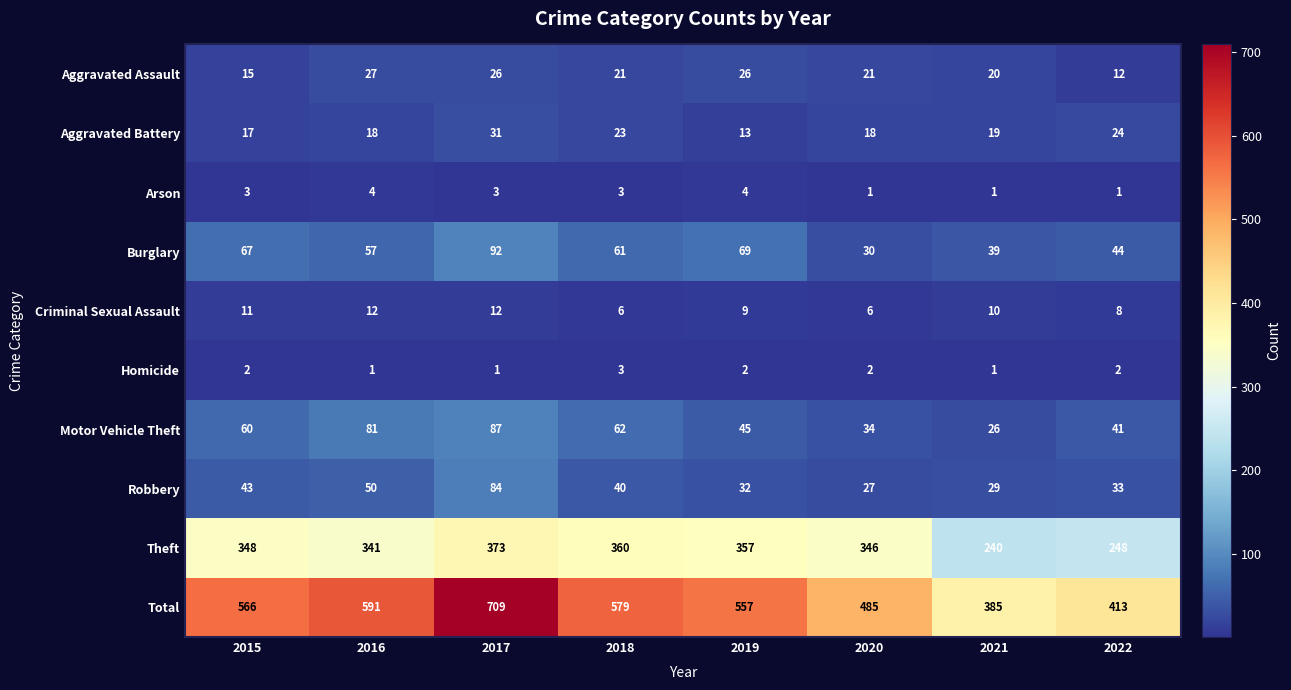

What value does the Aggravated Assault series have at 2021?

20